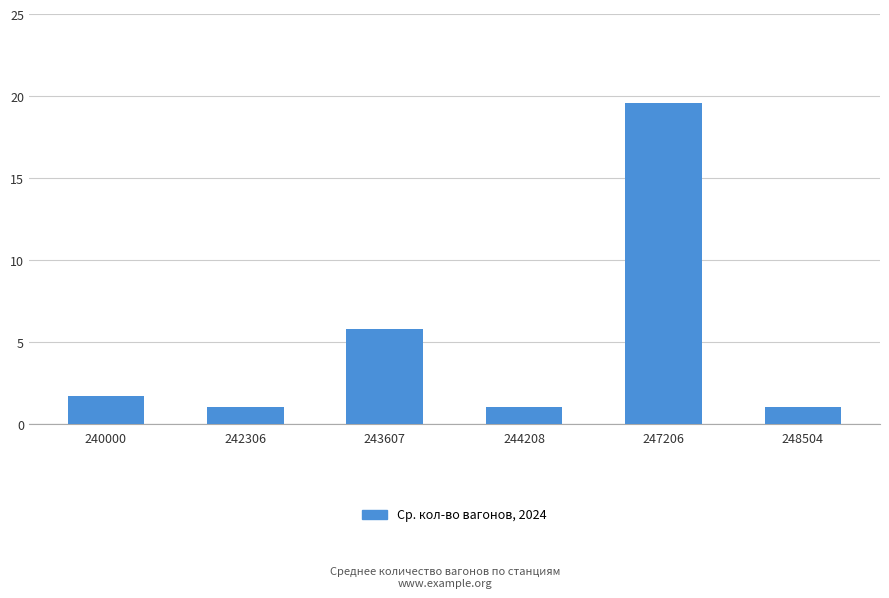

What is the maximum value shown in the chart?

19.6